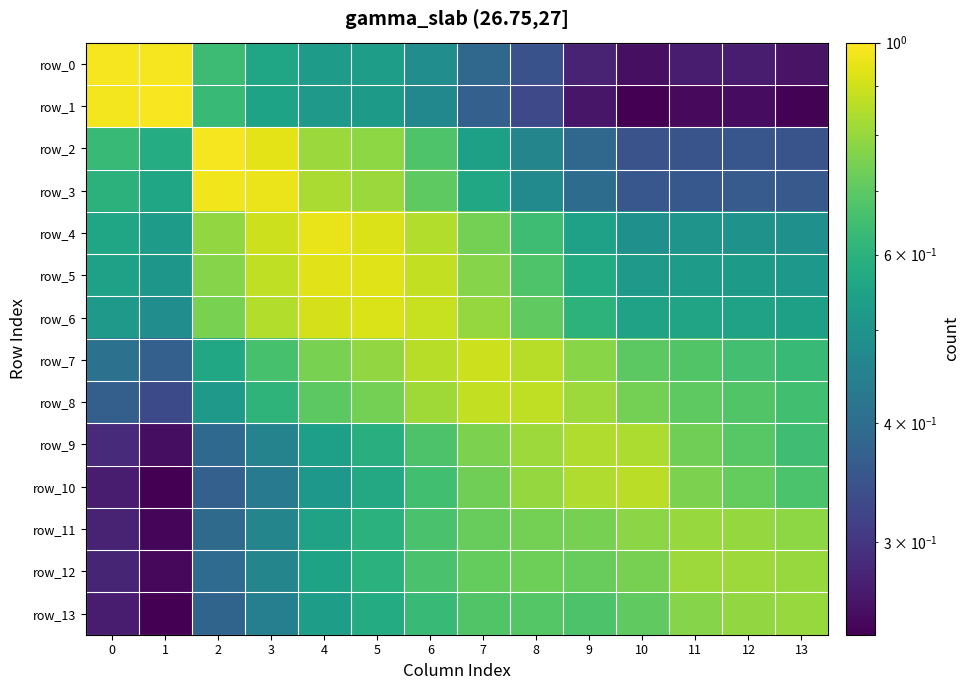

What is the difference between the highest and lowest values at 3?

0.5